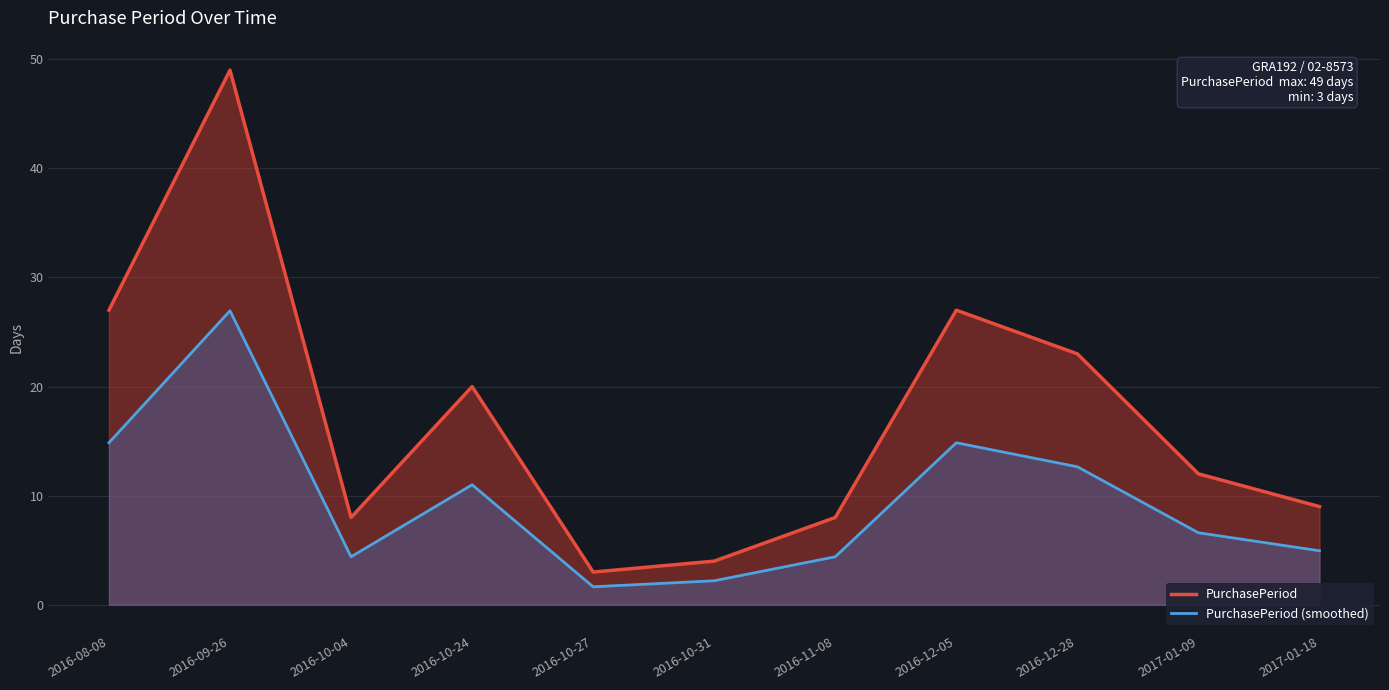

How many distinct data groups are displayed?

2